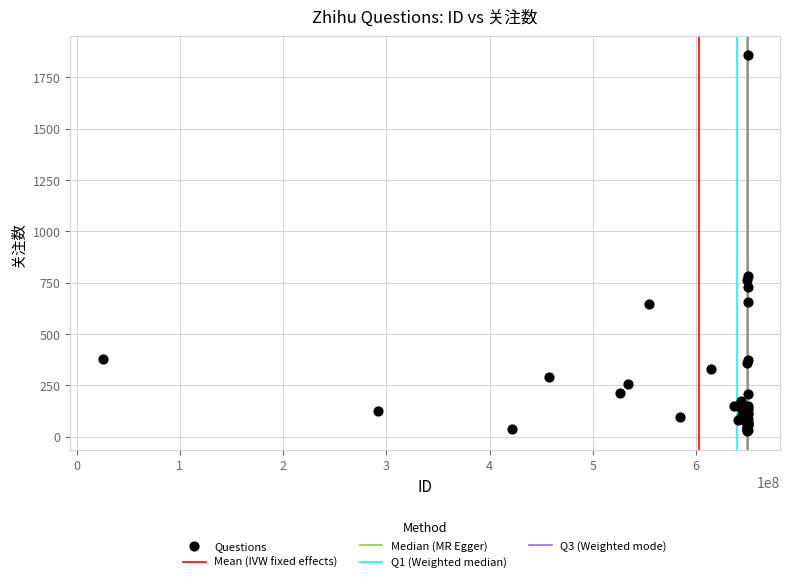

What Y value in the scatter plot is closest to 942?

784